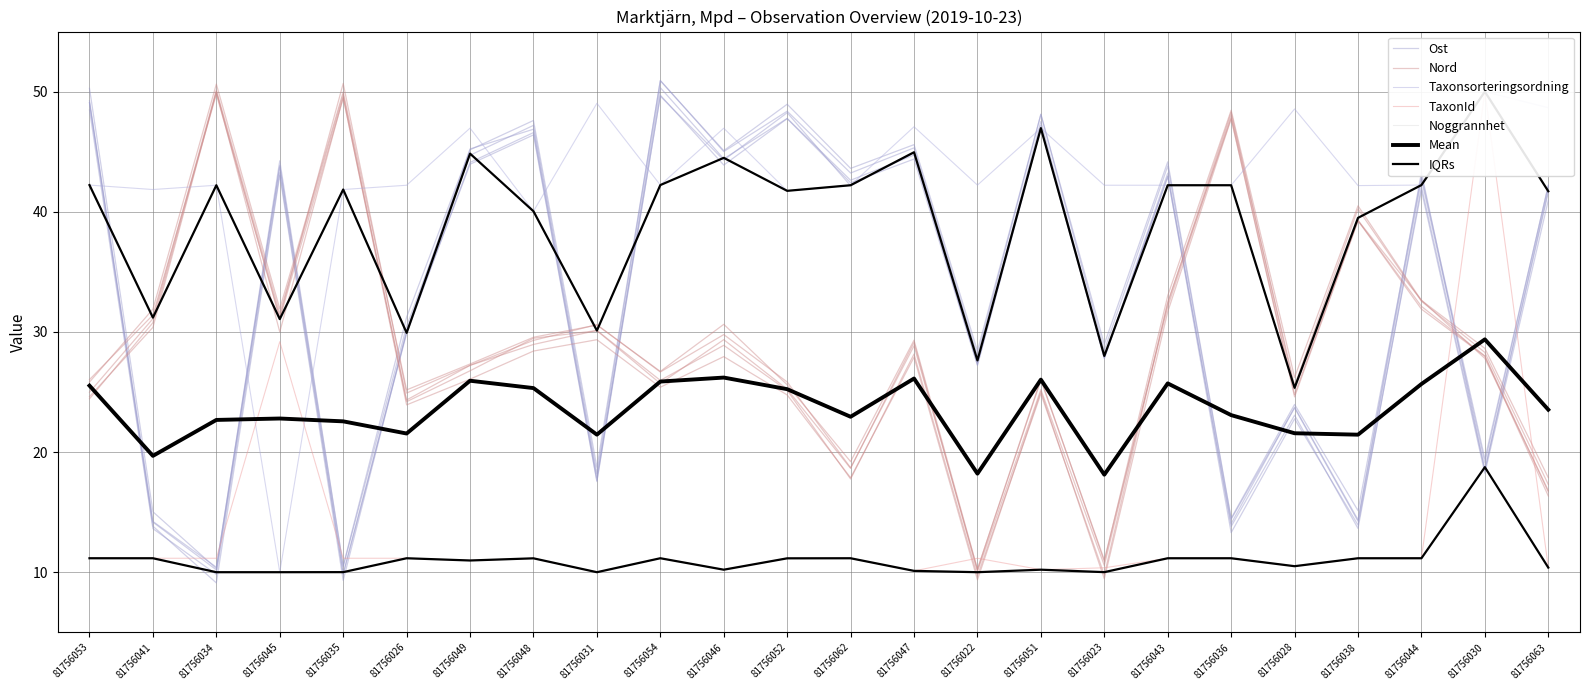

At which category does Ost reach its first local valley?

81756034